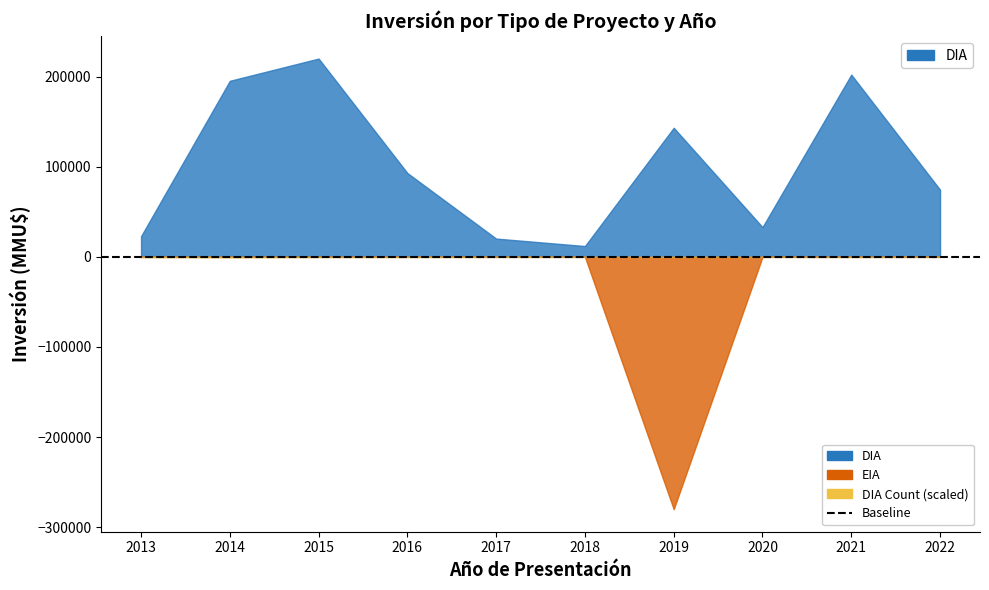

What is the difference between the highest and lowest values at 2016?

6